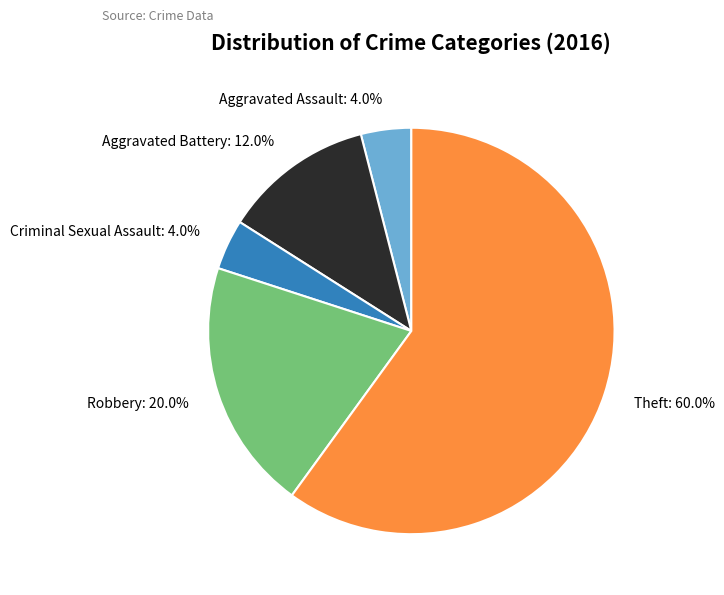

To the nearest percent, what is the difference between the largest and smallest slice percentages?

56%